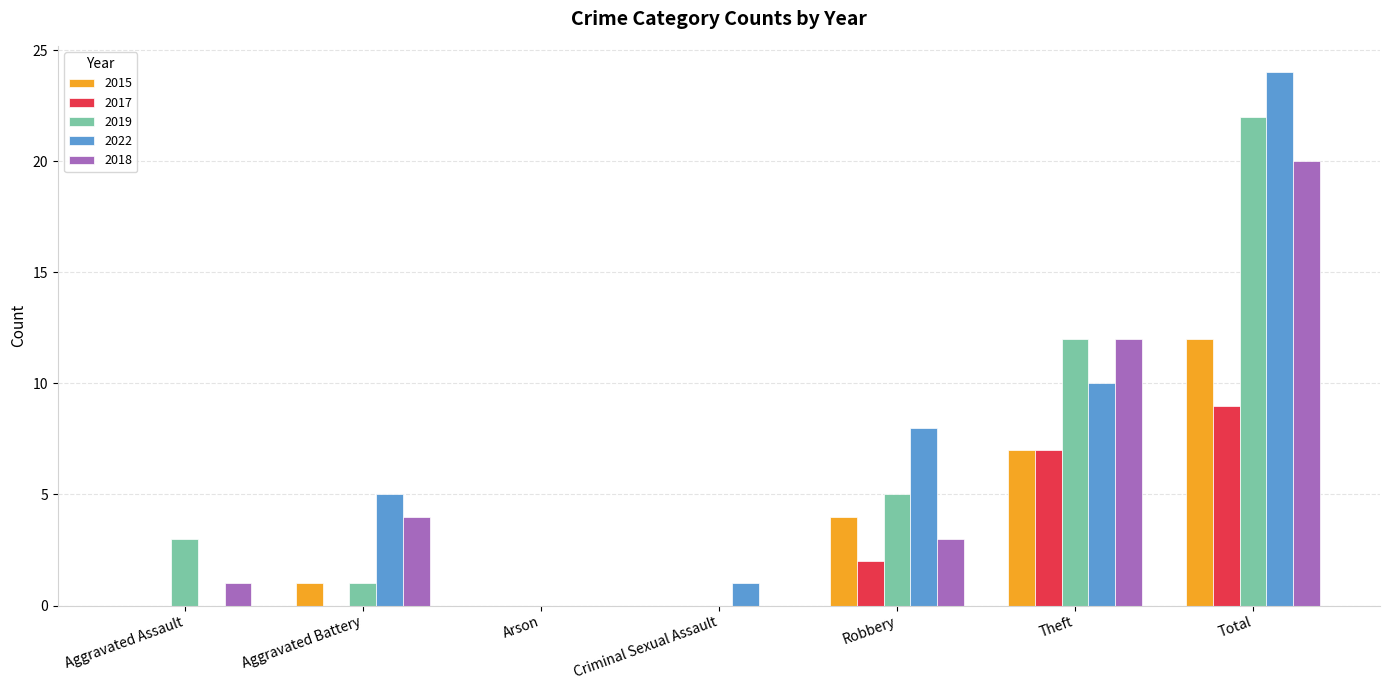

Which series has the largest total across all categories?

2022